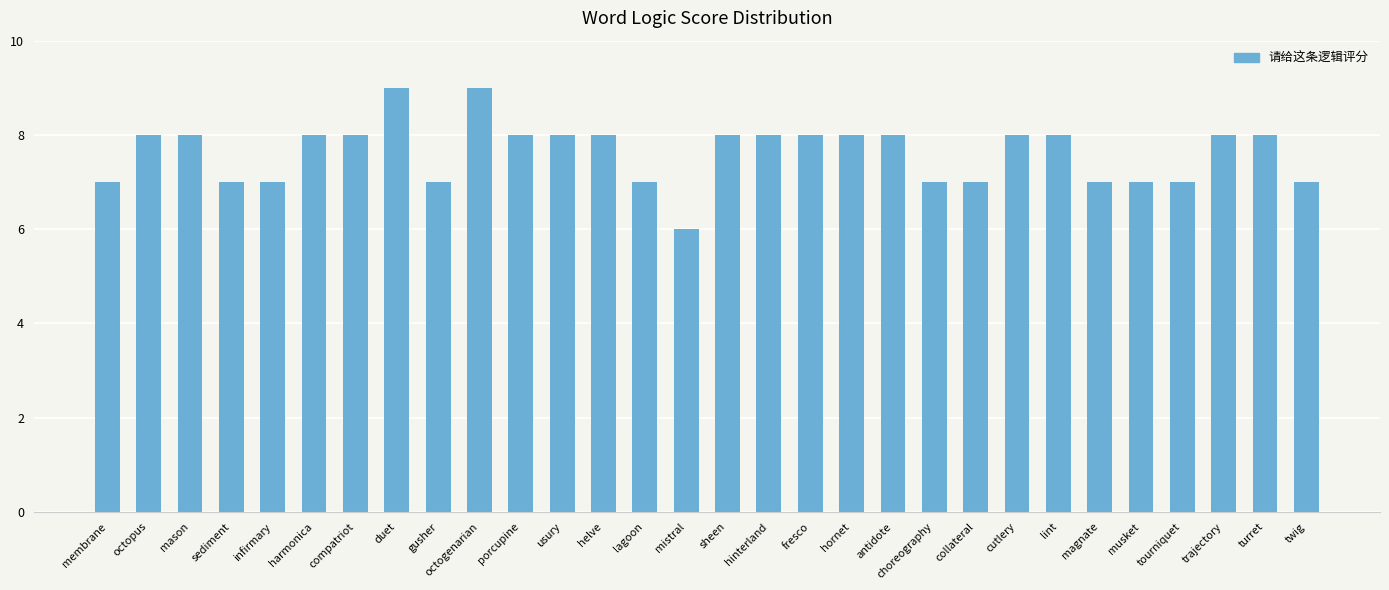

How many values are between 7 and 8?

27